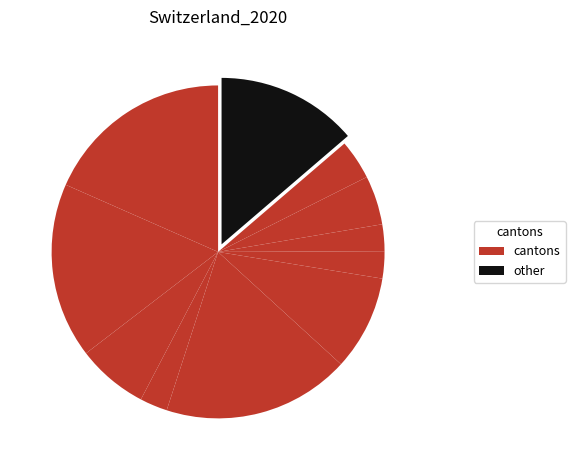

How many segments does this pie chart have?

11